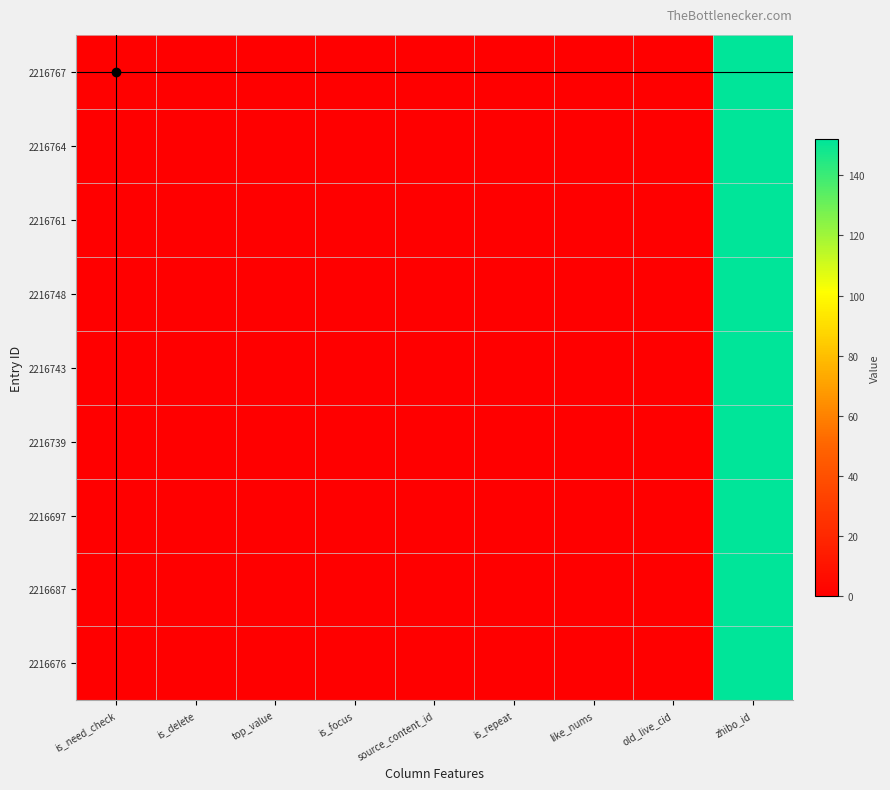

Reading left to right, what are all the values shown in this chart?

2216767: is_need_check=1	is_delete=0	top_value=0	is_focus=0	source_content_id=0	is_repeat=0	like_nums=0	old_live_cid=0	zhibo_id=152
2216764: is_need_check=0	is_delete=0	top_value=0	is_focus=0	source_content_id=0	is_repeat=0	like_nums=0	old_live_cid=0	zhibo_id=152
2216761: is_need_check=0	is_delete=0	top_value=0	is_focus=0	source_content_id=0	is_repeat=0	like_nums=0	old_live_cid=0	zhibo_id=152
2216748: is_need_check=0	is_delete=0	top_value=0	is_focus=0	source_content_id=0	is_repeat=0	like_nums=0	old_live_cid=0	zhibo_id=152
2216743: is_need_check=0	is_delete=0	top_value=0	is_focus=0	source_content_id=0	is_repeat=0	like_nums=0	old_live_cid=0	zhibo_id=152
2216739: is_need_check=0	is_delete=0	top_value=0	is_focus=0	source_content_id=0	is_repeat=0	like_nums=0	old_live_cid=0	zhibo_id=152
2216697: is_need_check=0	is_delete=0	top_value=0	is_focus=0	source_content_id=0	is_repeat=0	like_nums=0	old_live_cid=0	zhibo_id=152
2216687: is_need_check=0	is_delete=0	top_value=0	is_focus=0	source_content_id=0	is_repeat=0	like_nums=0	old_live_cid=0	zhibo_id=152
2216676: is_need_check=0	is_delete=0	top_value=0	is_focus=0	source_content_id=0	is_repeat=0	like_nums=0	old_live_cid=0	zhibo_id=152